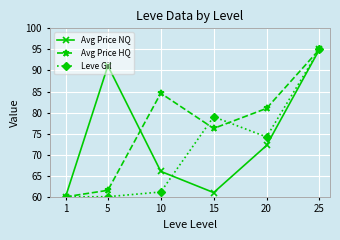

True or false: Avg Price NQ has a value of 61.0 at 15.

True